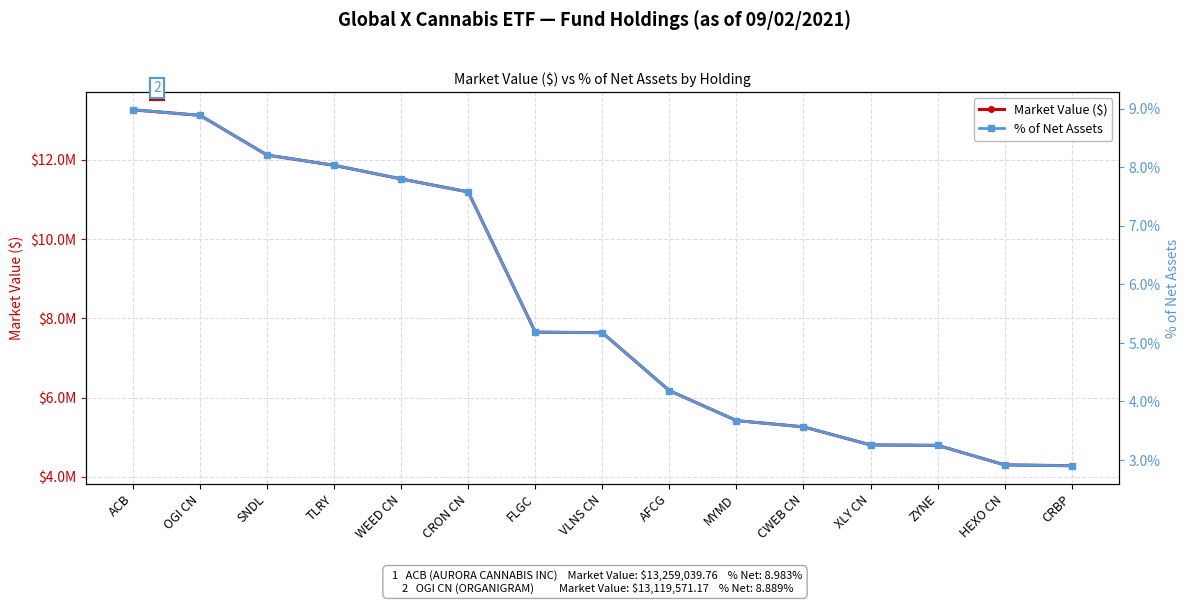

The % of Net Assets series shows 7.8 at WEED CN. True or false?

True